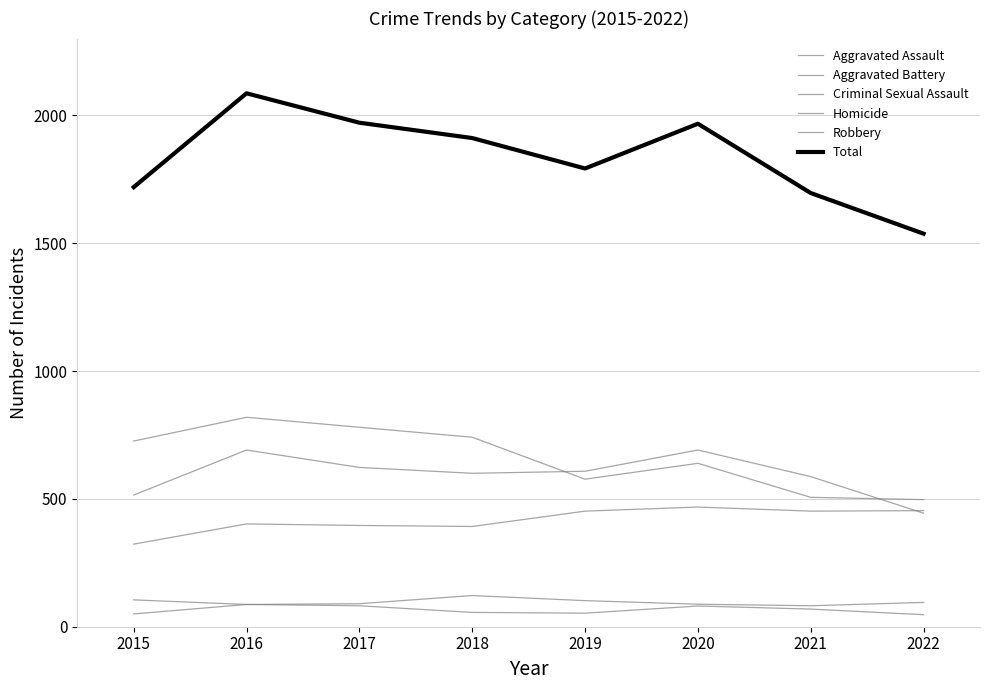

Rank the categories by Homicide value from lowest to highest.

2022, 2015, 2019, 2018, 2021, 2020, 2017, 2016